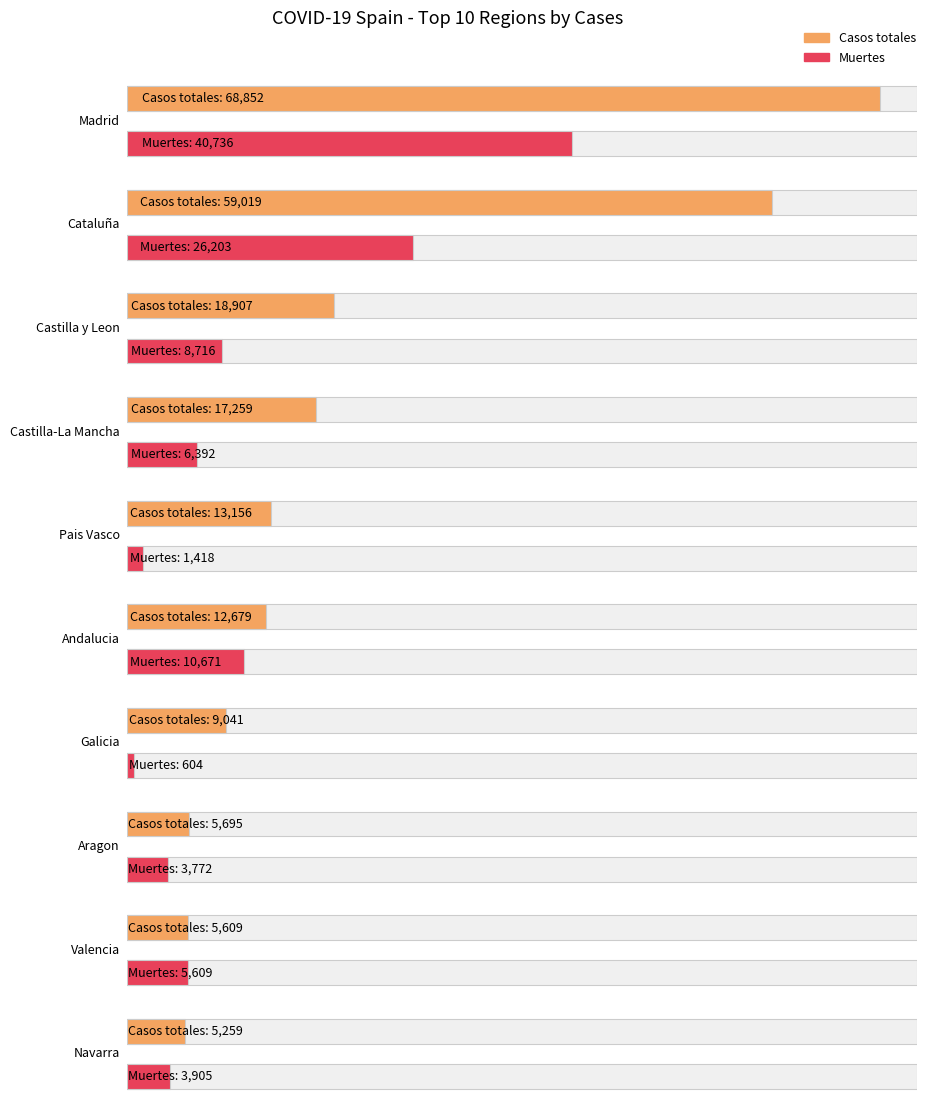

Between Navarra and Aragon, which is larger?

Aragon